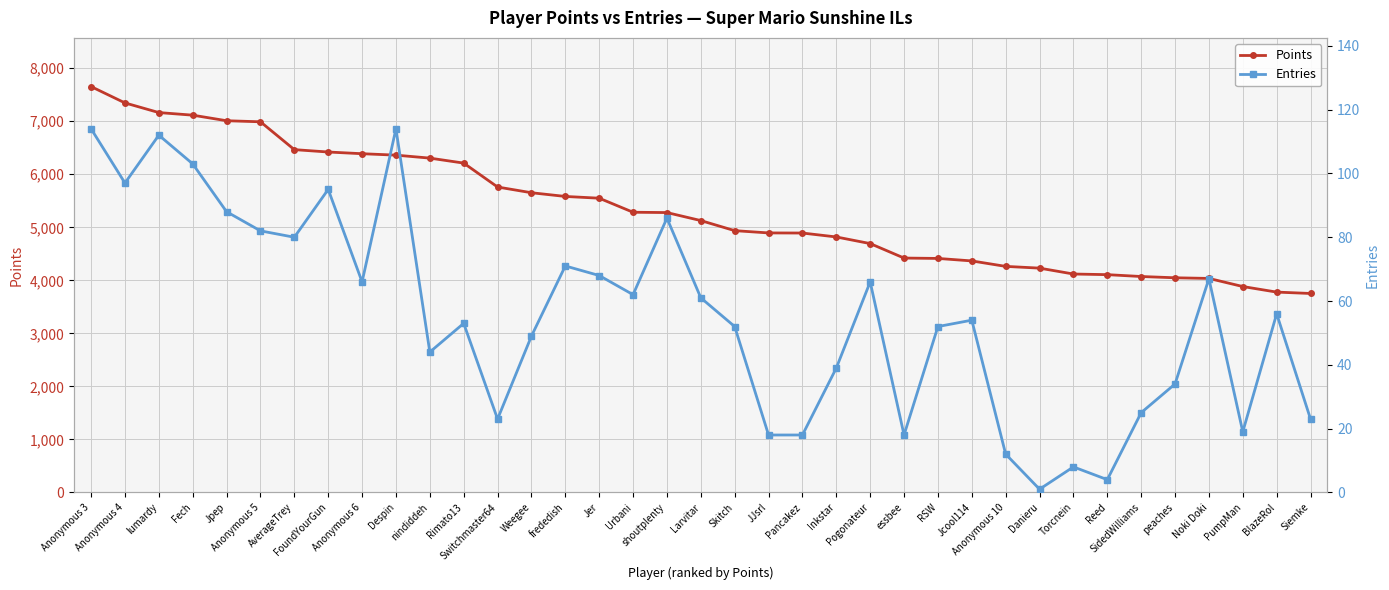

Which has a higher value, lumardy or peaches?

lumardy